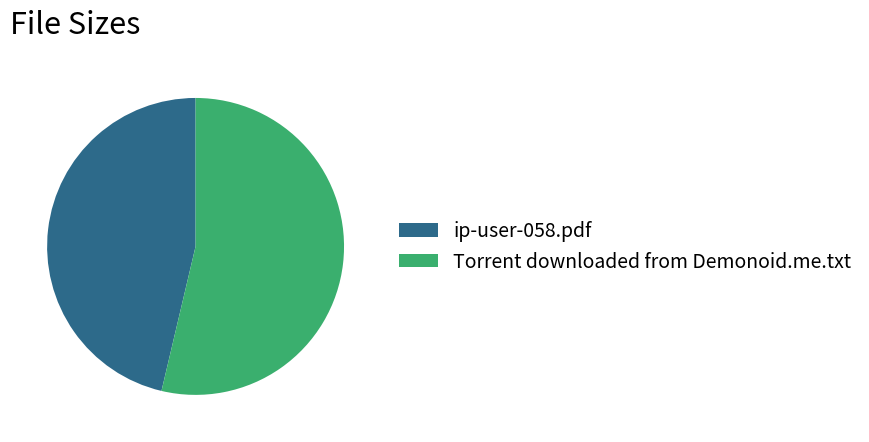

Does ip-user-058.pdf represent more than half of the total?

No